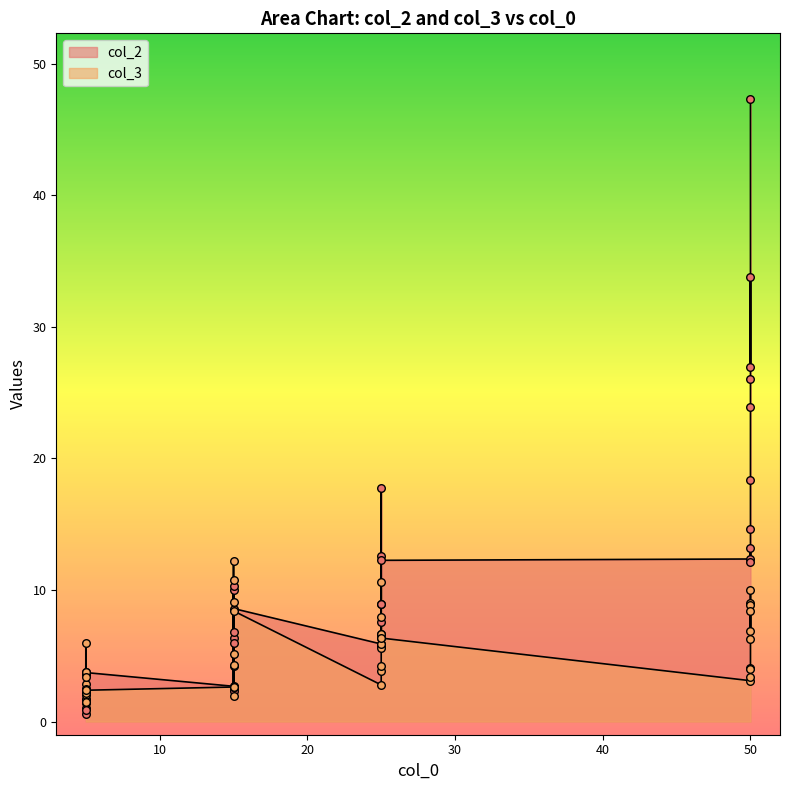

What is the total value across all series at 50?

15.5